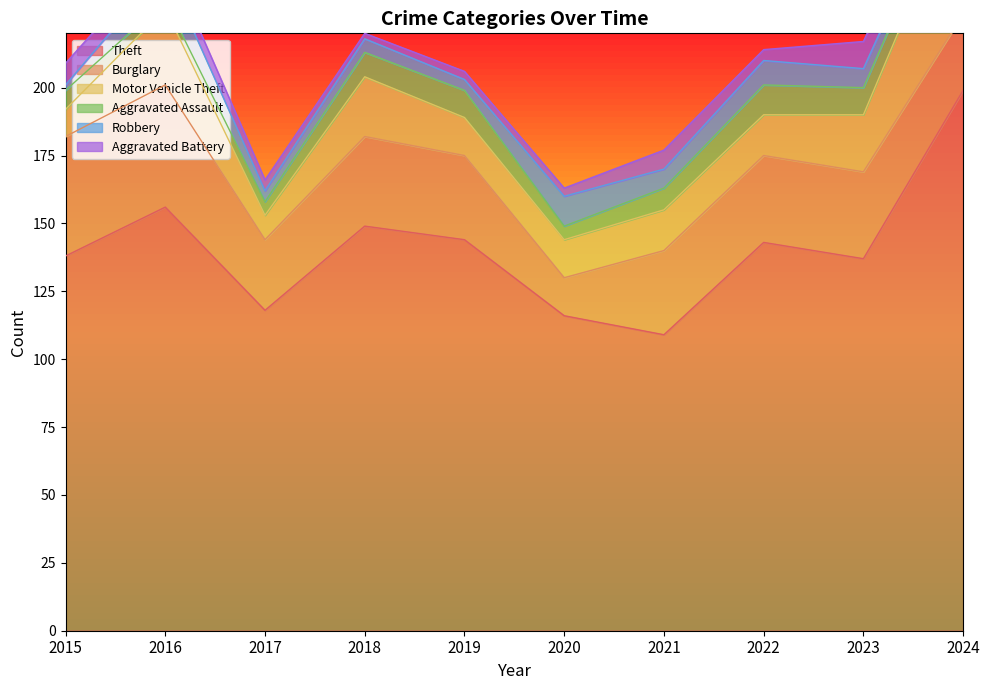

In Theft, how many points are lower than both neighbors (excluding endpoints)?

3